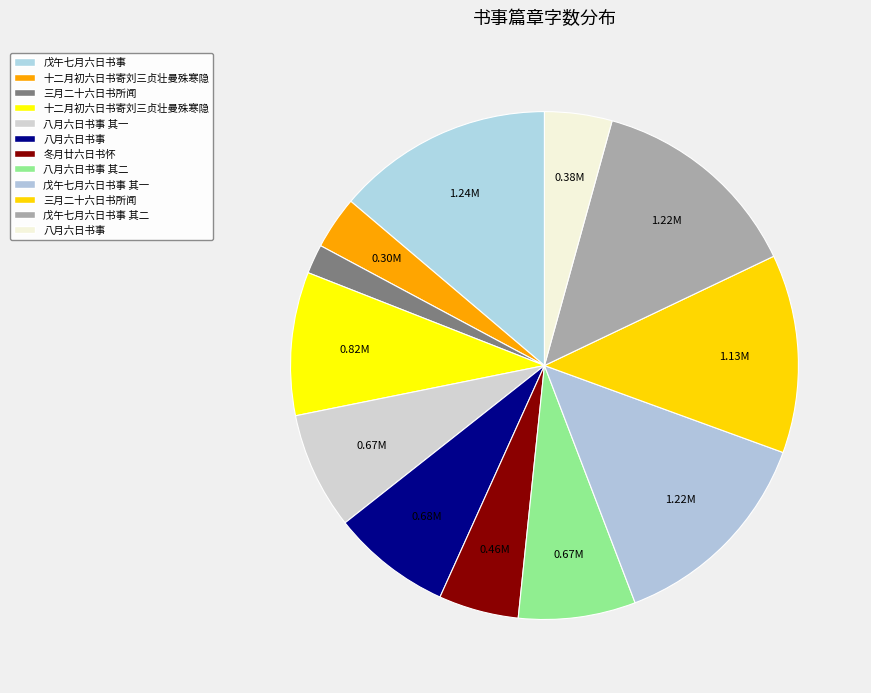

How many slices are in this pie chart?

12